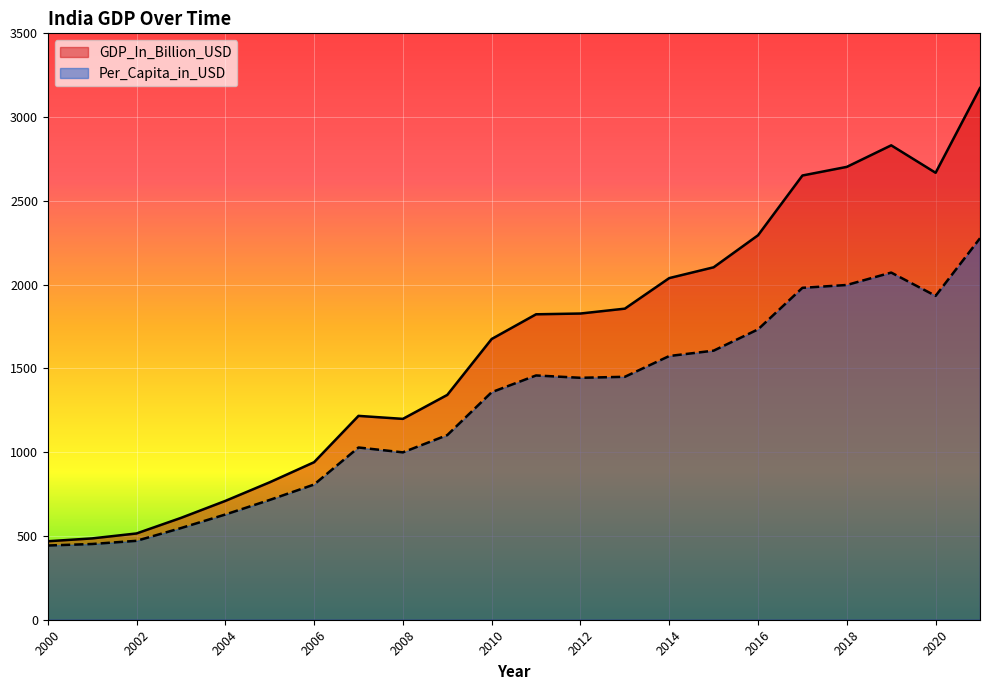

What are all the series names shown in the legend?

GDP_In_Billion_USD, Per_Capita_in_USD